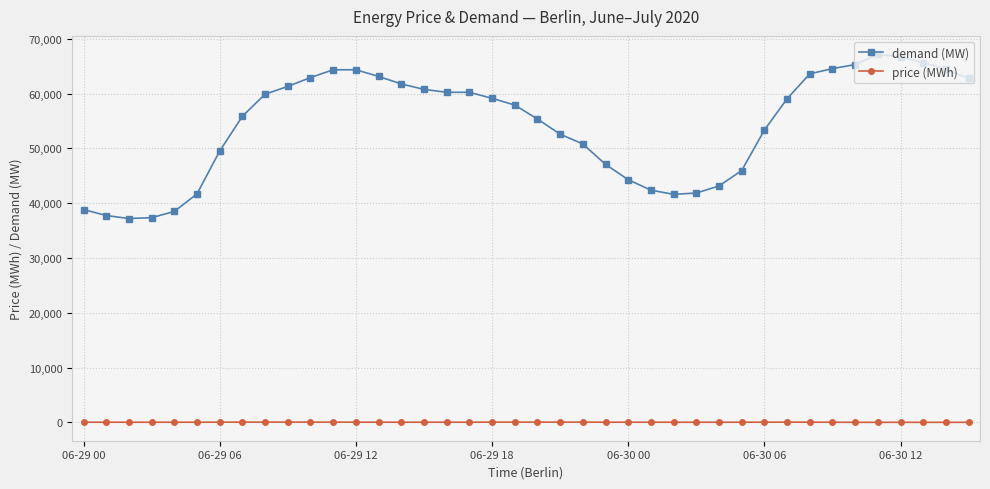

Rank the series by their average value, from highest to lowest.

demand (MW), price (MWh)